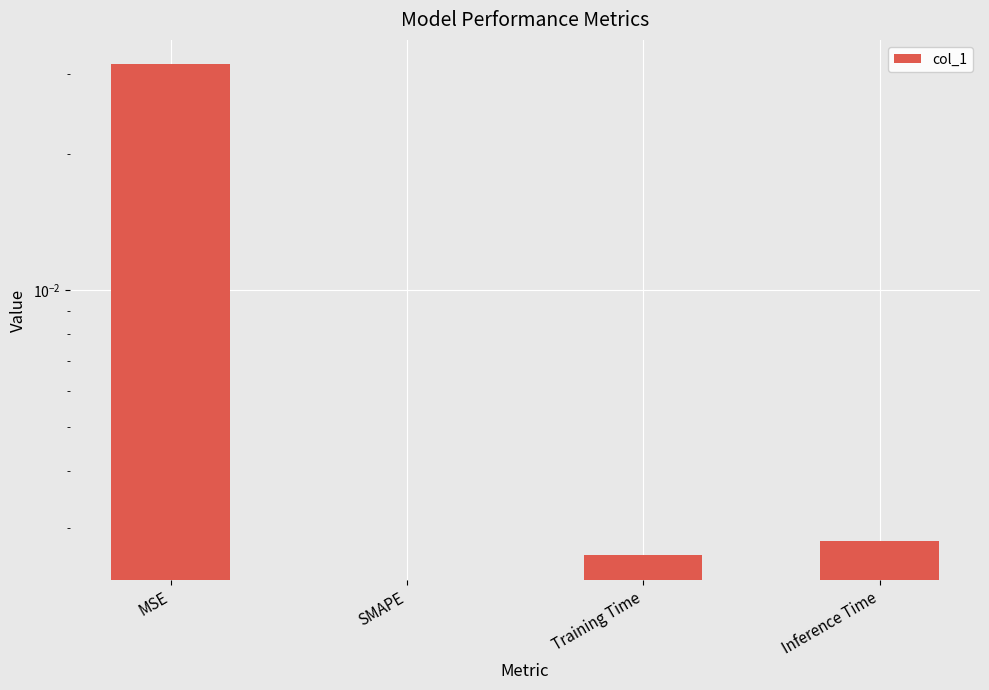

Is it true that the value at SMAPE is -0.0?

False